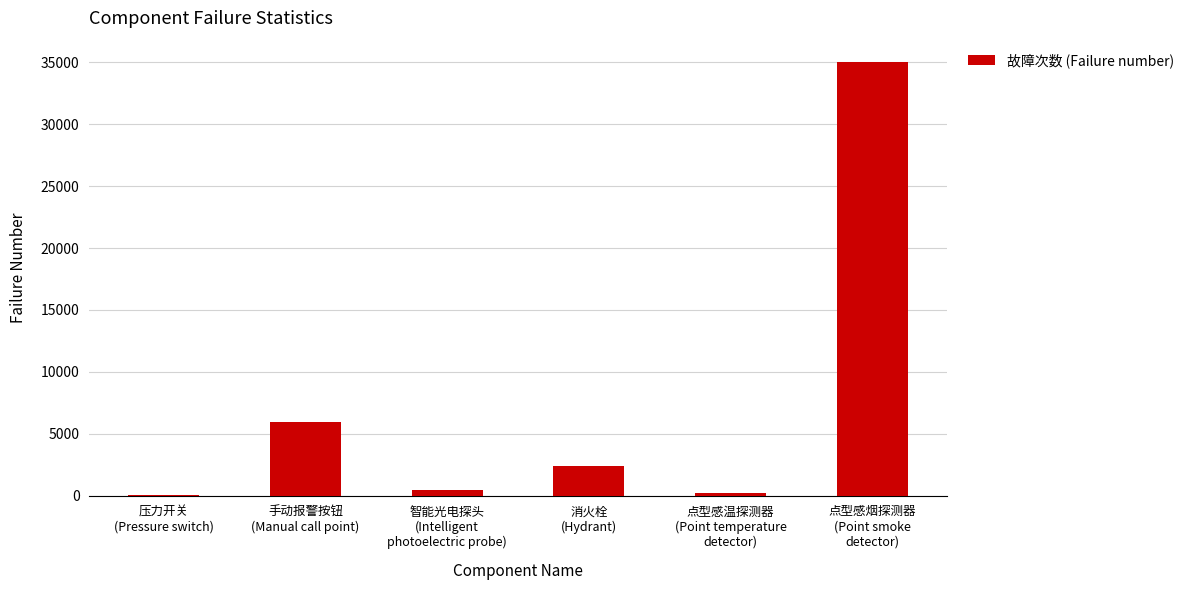

What is the ratio of the value at 手动报警按钮
(Manual call point) to the value at 点型感温探测器
(Point temperature
detector)?

28.4